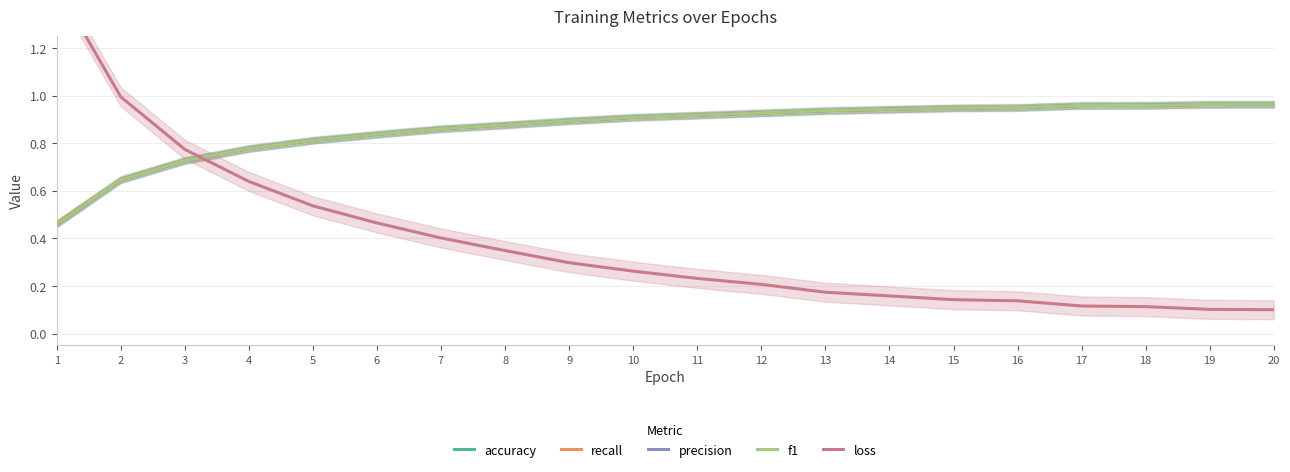

Reading left to right, extract all data points from this chart.

accuracy: 1=0.5	2=0.6	3=0.7	4=0.8	5=0.8	6=0.8	7=0.9	8=0.9	9=0.9	10=0.9	11=0.9	12=0.9	13=0.9	14=0.9	15=0.9	16=1.0	17=1.0	18=1.0	19=1.0	20=1.0
recall: 1=0.5	2=0.6	3=0.7	4=0.8	5=0.8	6=0.8	7=0.9	8=0.9	9=0.9	10=0.9	11=0.9	12=0.9	13=0.9	14=0.9	15=0.9	16=1.0	17=1.0	18=1.0	19=1.0	20=1.0
precision: 1=0.5	2=0.6	3=0.7	4=0.8	5=0.8	6=0.8	7=0.9	8=0.9	9=0.9	10=0.9	11=0.9	12=0.9	13=0.9	14=0.9	15=0.9	16=1.0	17=1.0	18=1.0	19=1.0	20=1.0
f1: 1=0.5	2=0.6	3=0.7	4=0.8	5=0.8	6=0.8	7=0.9	8=0.9	9=0.9	10=0.9	11=0.9	12=0.9	13=0.9	14=0.9	15=0.9	16=1.0	17=1.0	18=1.0	19=1.0	20=1.0
loss: 1=1.5	2=1.0	3=0.8	4=0.6	5=0.5	6=0.5	7=0.4	8=0.3	9=0.3	10=0.3	11=0.2	12=0.2	13=0.2	14=0.2	15=0.1	16=0.1	17=0.1	18=0.1	19=0.1	20=0.1